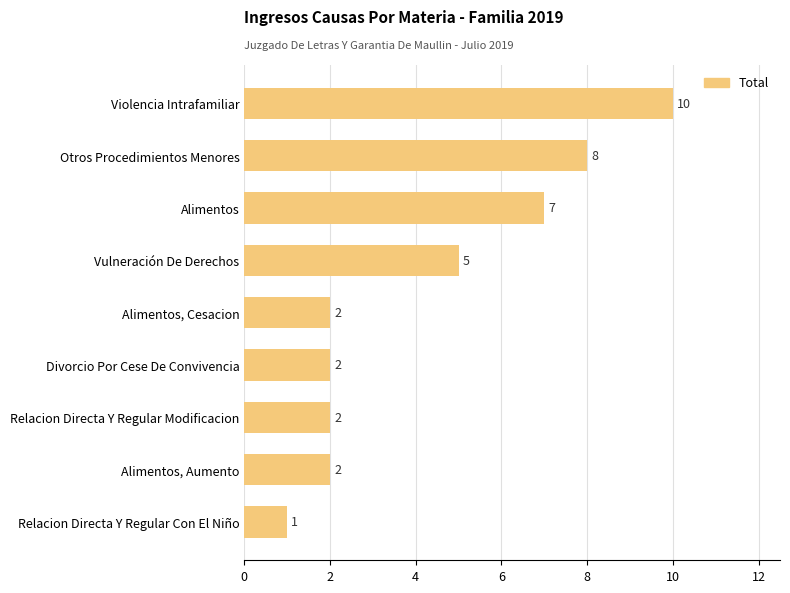

Which category has the lowest value across all series?

Relacion Directa Y Regular Con El Niño